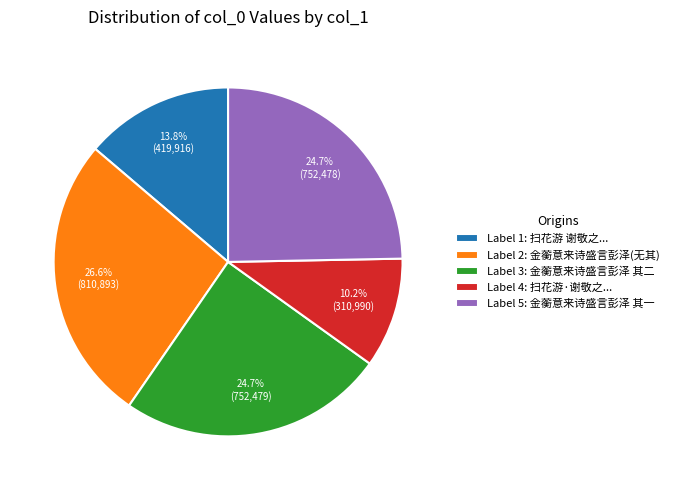

Which has a higher value, Label 1: 扫花游 谢敬之... or Label 4: 扫花游·谢敬之...?

Label 1: 扫花游 谢敬之...